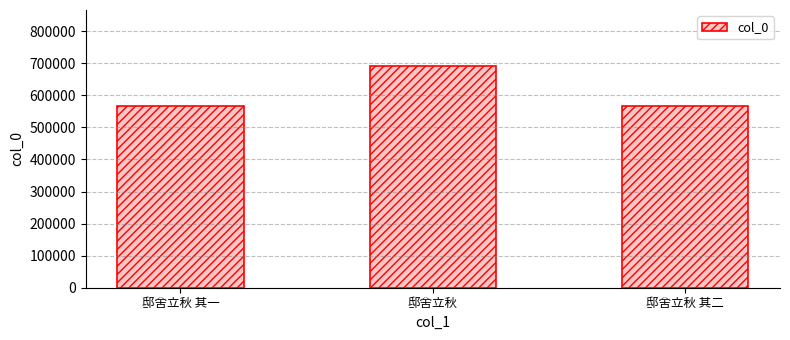

What position from the left is 邸舍立秋?

2